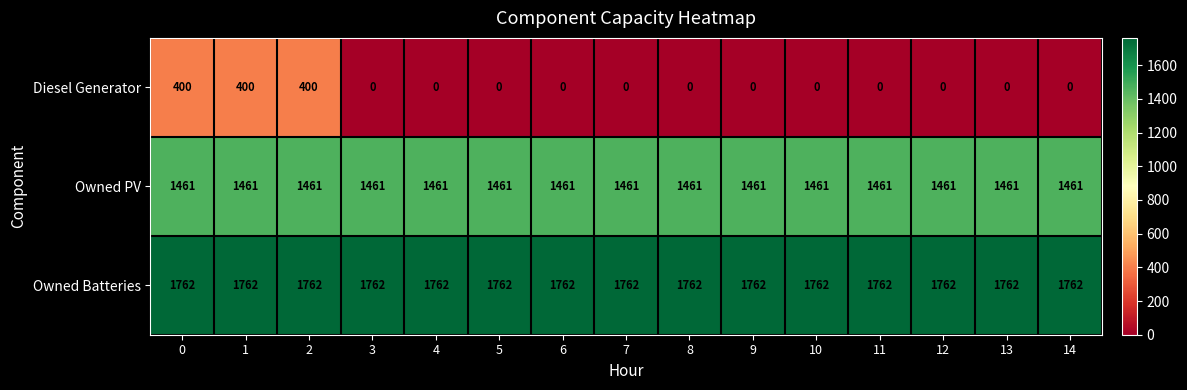

What is the average value of the Owned Batteries series?

1762